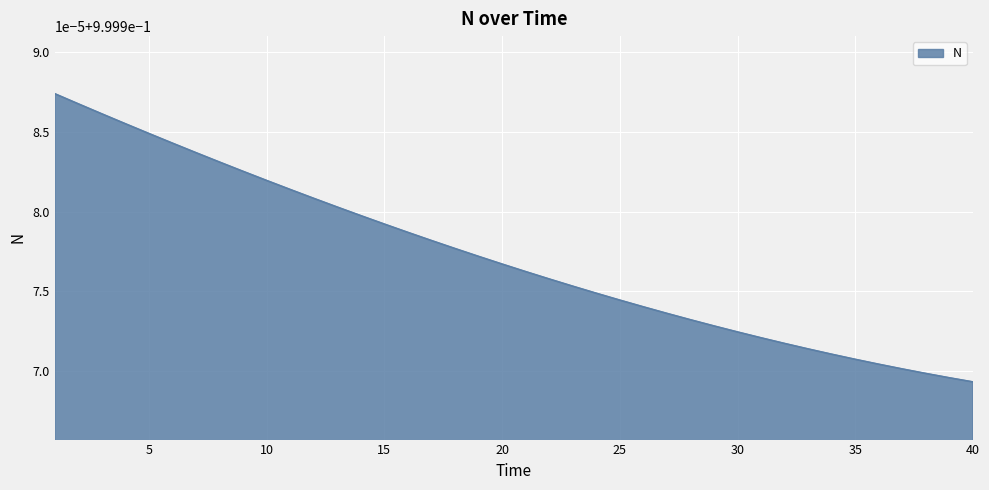

Which label corresponds to the largest value in the chart?

1